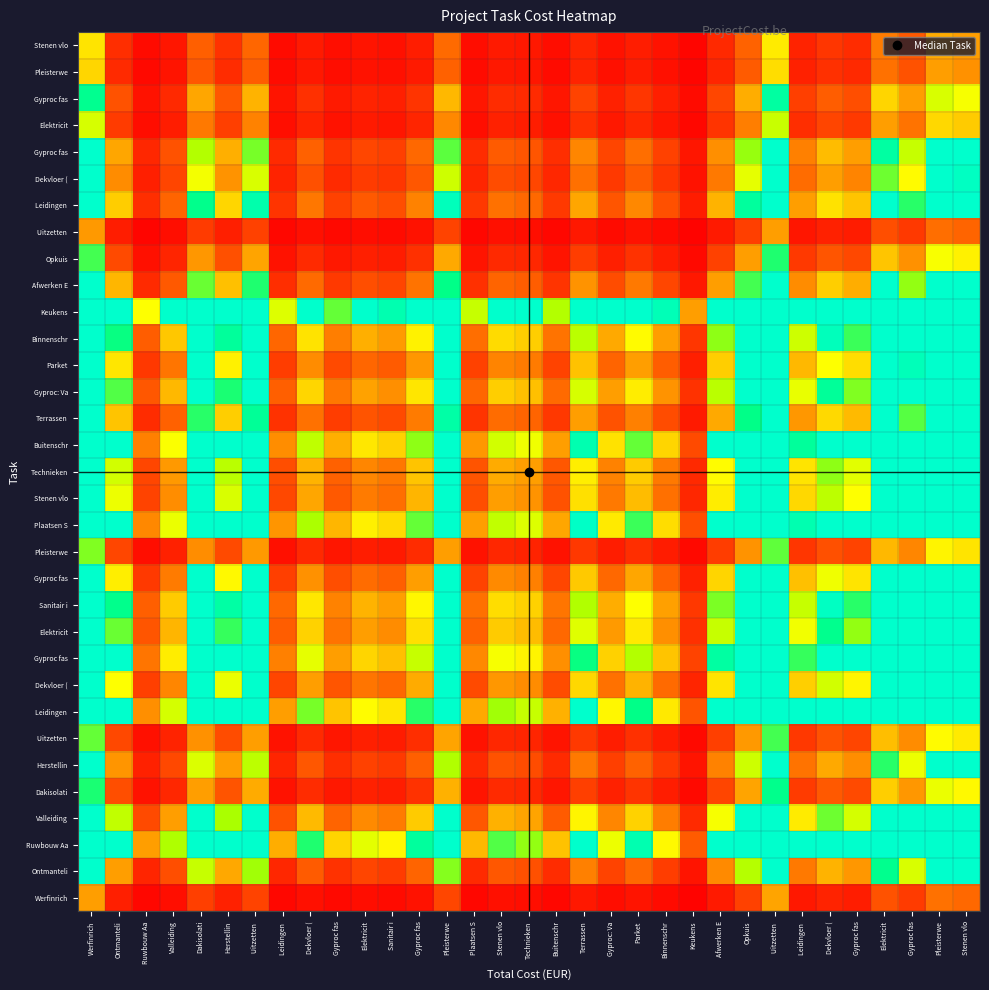

Count the number of data series in this chart.

33